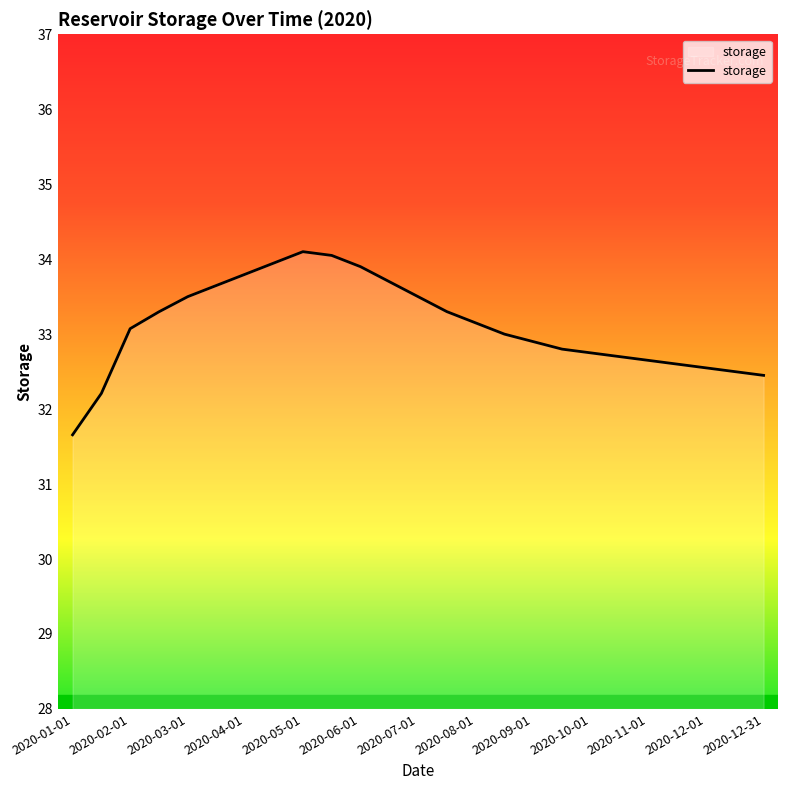

What is the smallest value displayed?

31.7